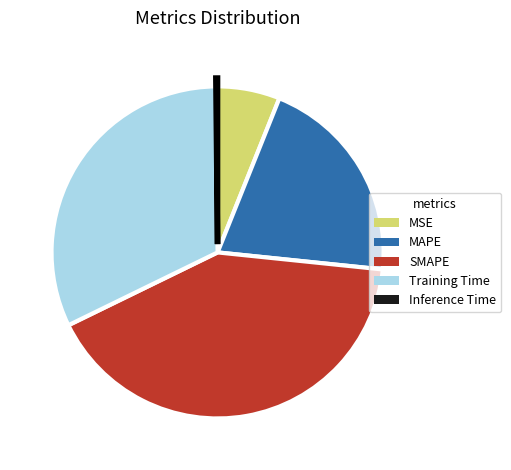

Which slice is the largest?

SMAPE